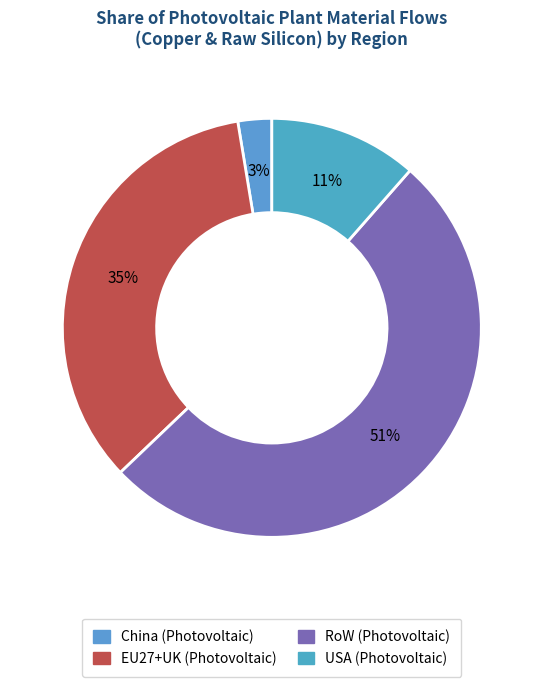

How many slices are in this pie chart?

4